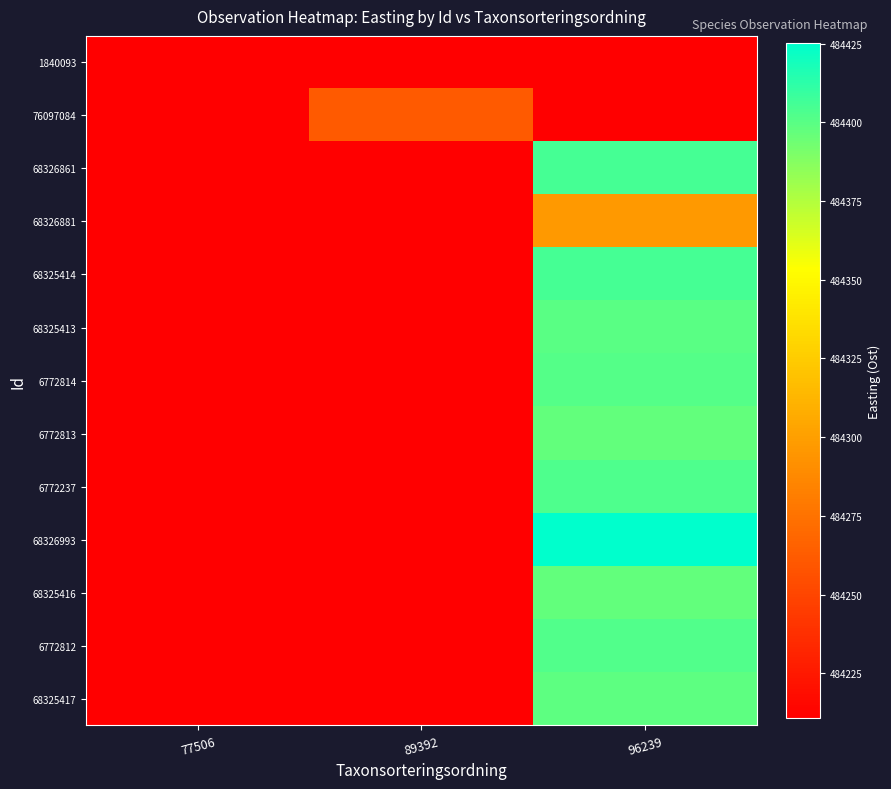

Reading left to right, transcribe all the data shown in this chart.

1840093: 77506=484210.8	89392=484210.8	96239=484210.8
76097084: 77506=484210.8	89392=484261.9	96239=484210.8
68326861: 77506=484210.8	89392=484210.8	96239=484405.6
68326881: 77506=484210.8	89392=484210.8	96239=484296.9
68325414: 77506=484210.8	89392=484210.8	96239=484405.5
68325413: 77506=484210.8	89392=484210.8	96239=484399.7
6772814: 77506=484210.8	89392=484210.8	96239=484401.5
6772813: 77506=484210.8	89392=484210.8	96239=484397.5
6772237: 77506=484210.8	89392=484210.8	96239=484403.4
68326993: 77506=484210.8	89392=484210.8	96239=484425.2
68325416: 77506=484210.8	89392=484210.8	96239=484397.5
6772812: 77506=484210.8	89392=484210.8	96239=484402.4
68325417: 77506=484210.8	89392=484210.8	96239=484398.5